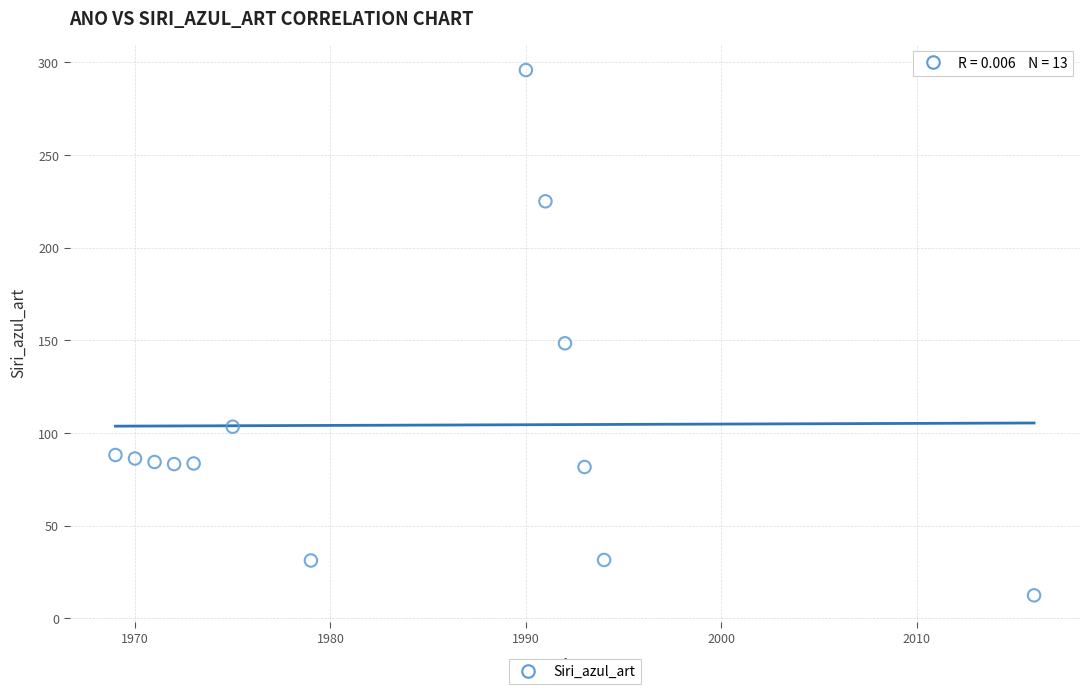

What Y value in the scatter plot is closest to 154?

148.3